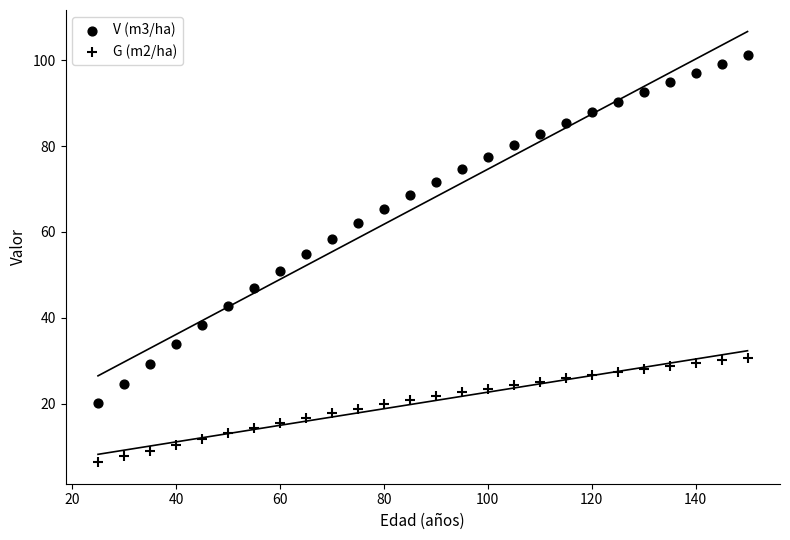

How many points are shown in the scatter plot?

52